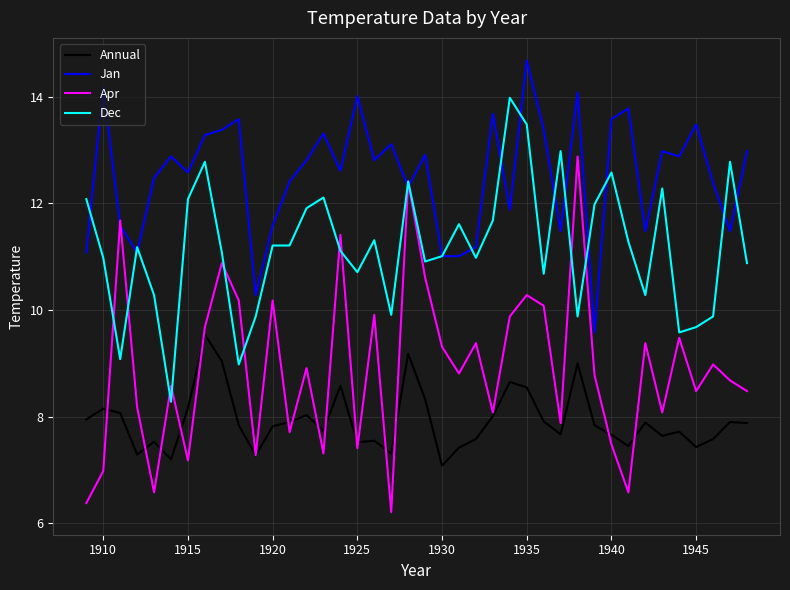

What is the maximum value shown in the chart?

14.7